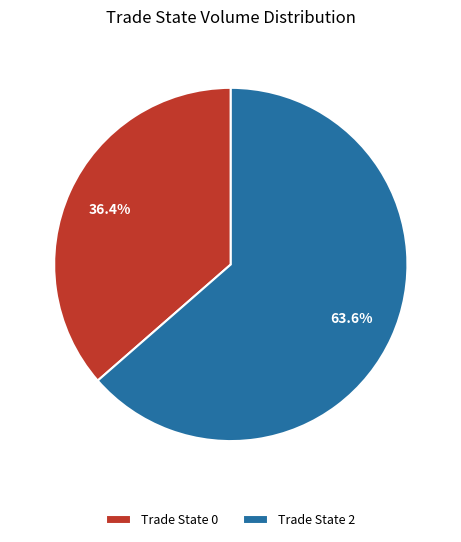

Which slice is the smallest?

Trade State 0